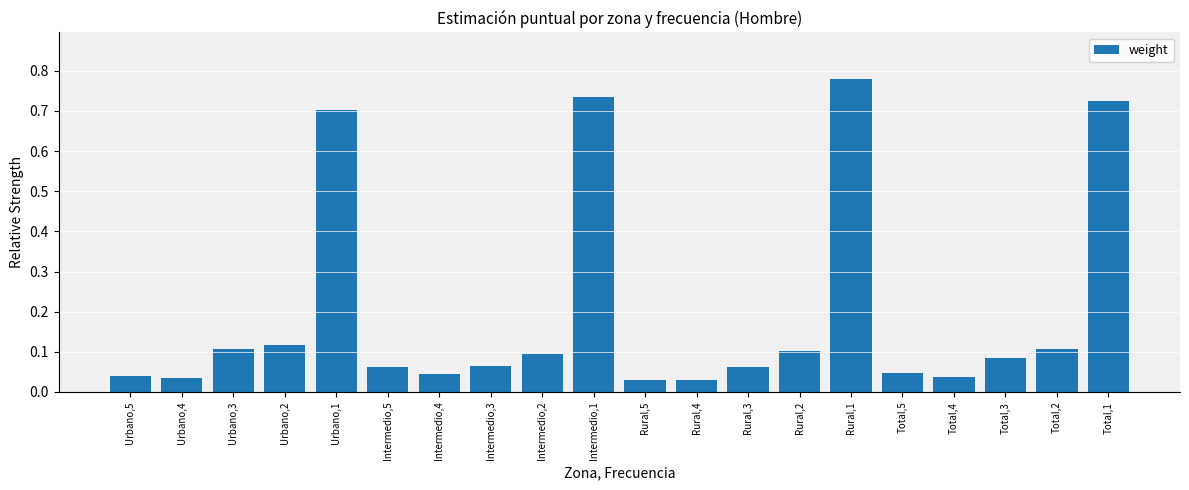

Which category has the highest value across all series?

Rural,1